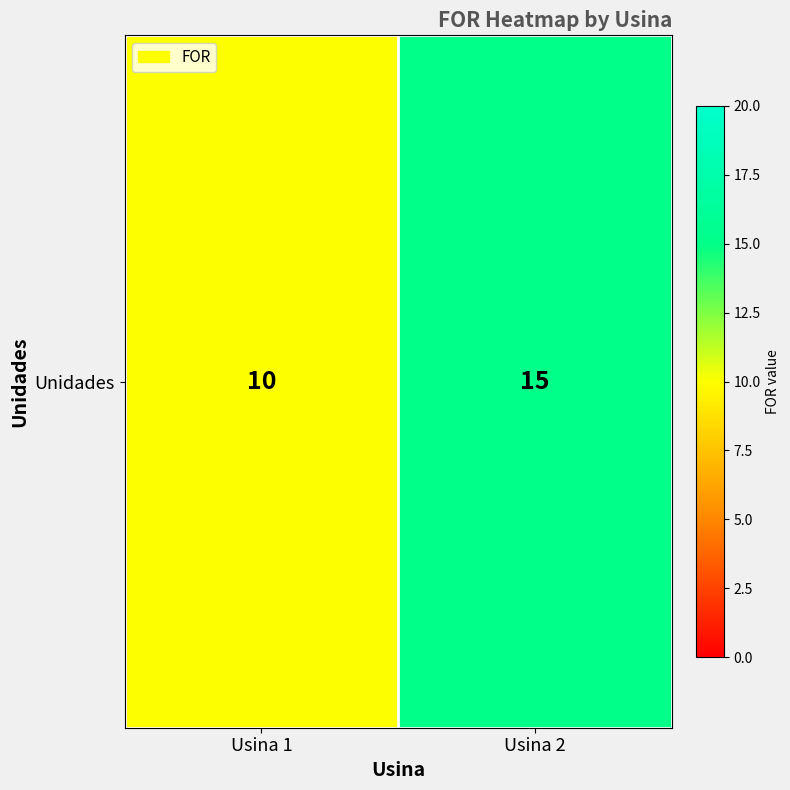

Rank the categories by value from lowest to highest.

Usina 1, Usina 2